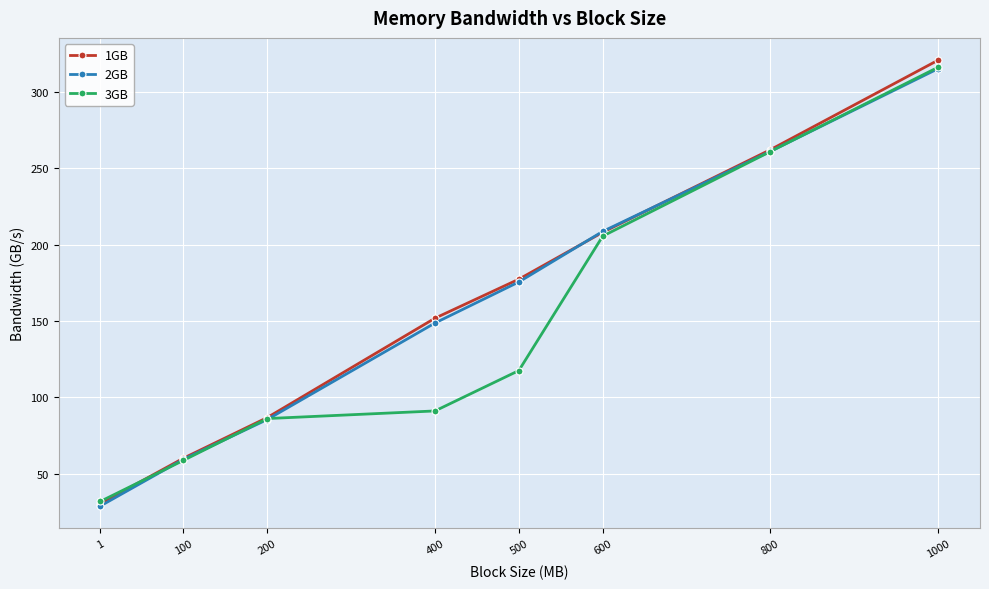

What is the sum of all 1GB values?

1297.7